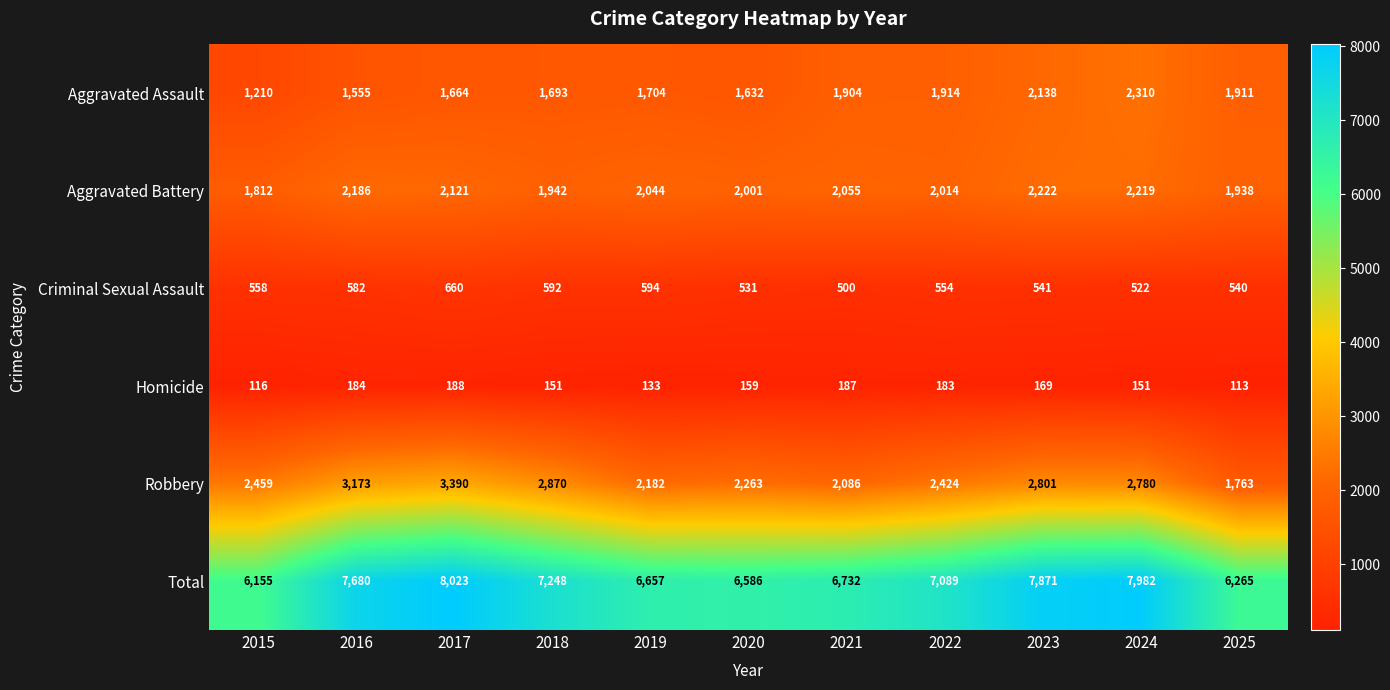

What is the difference between the maximum and minimum values in the Robbery series?

1627